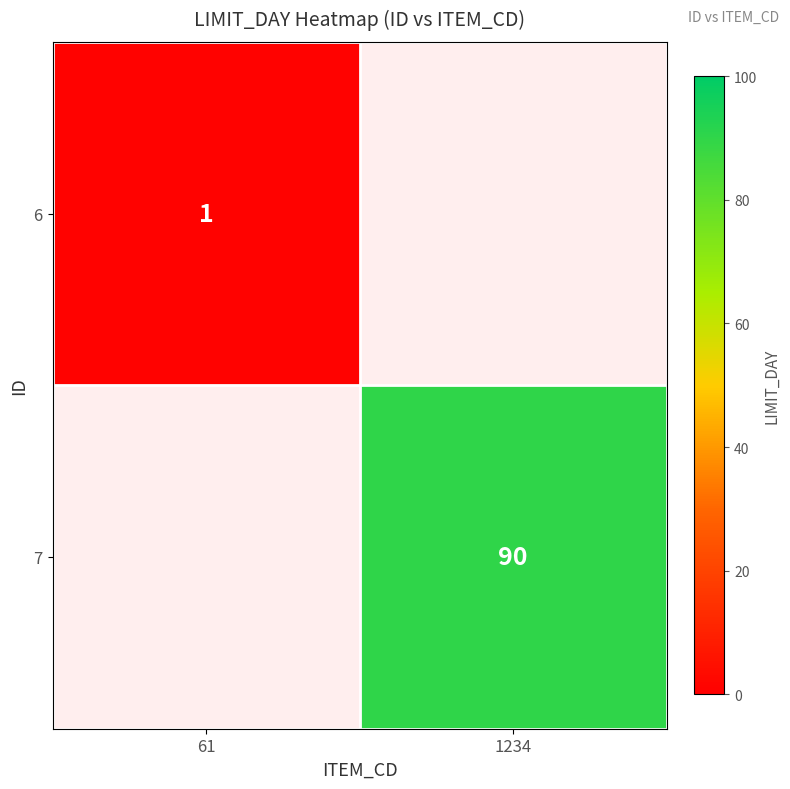

The value of 6 at 61 is 2. True or false?

False